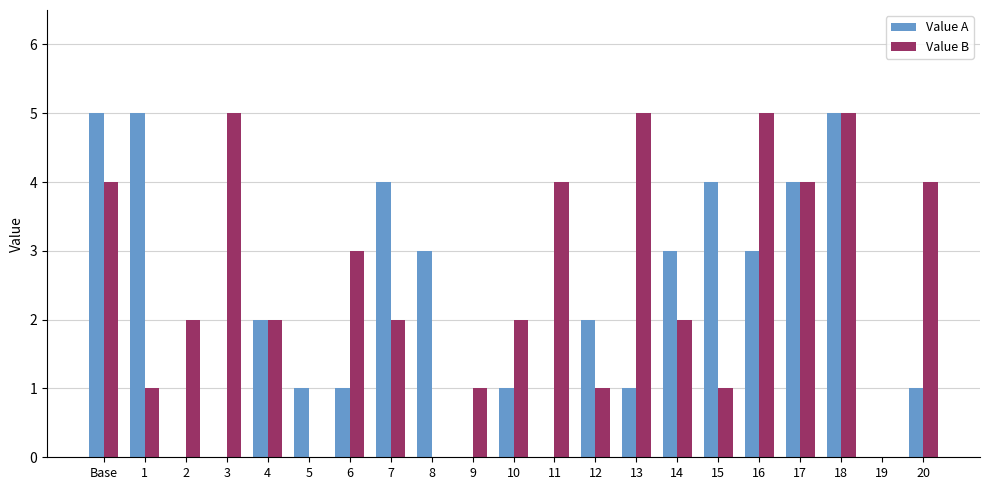

Count the Value A values in the range 1 to 4.

13